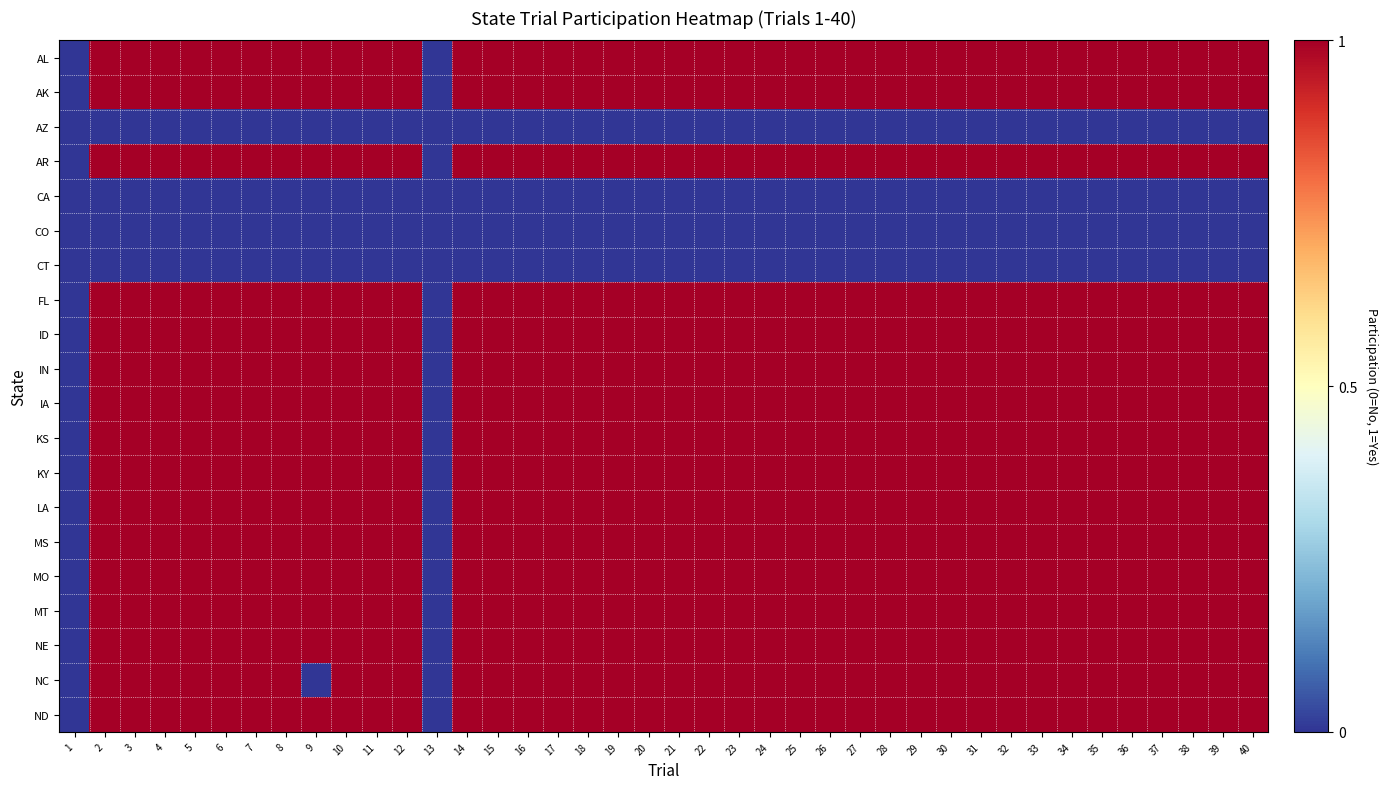

What is the difference between the highest and lowest values at 35?

1